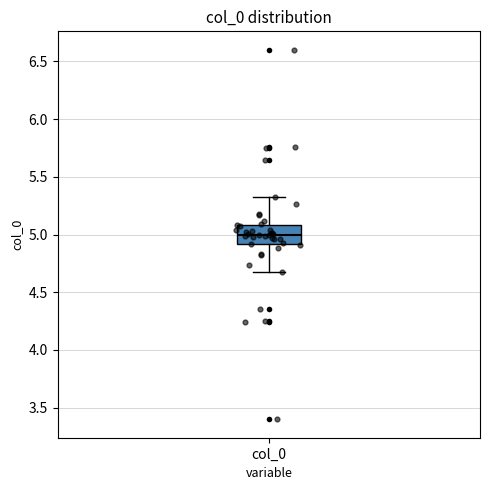

Where does the median line of the box for col_0 sit on the y-axis? The values are not printed on the chart, so give them approximately, as read against the axis.

5.0